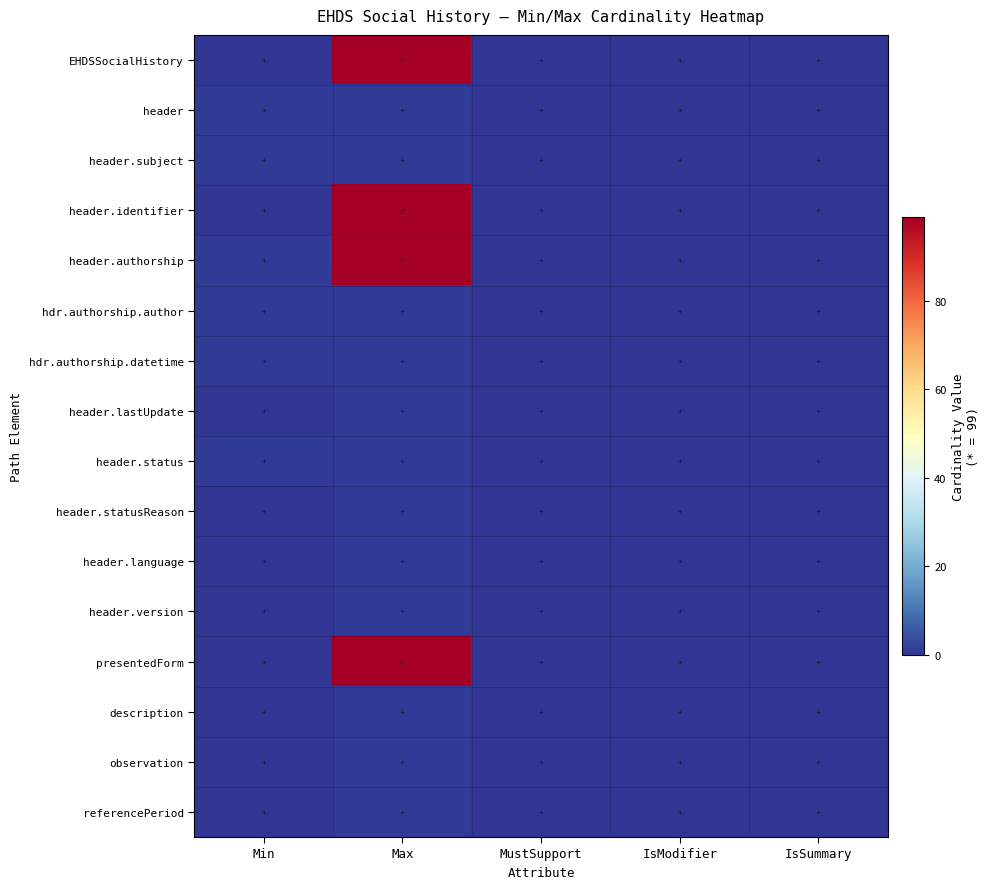

Rank the series at Min from highest to lowest value.

header, header.subject, header.authorship, hdr.authorship.author, hdr.authorship.datetime, header.status, EHDSSocialHistory, header.identifier, header.lastUpdate, header.statusReason, header.language, header.version, presentedForm, description, observation, referencePeriod